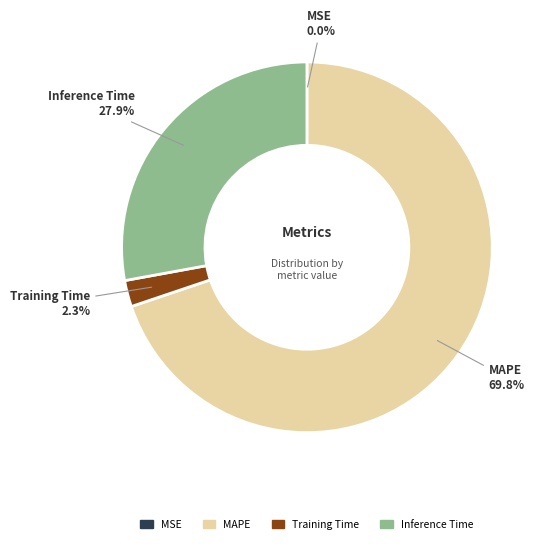

Is there any slice that represents more than half of the pie?

Yes